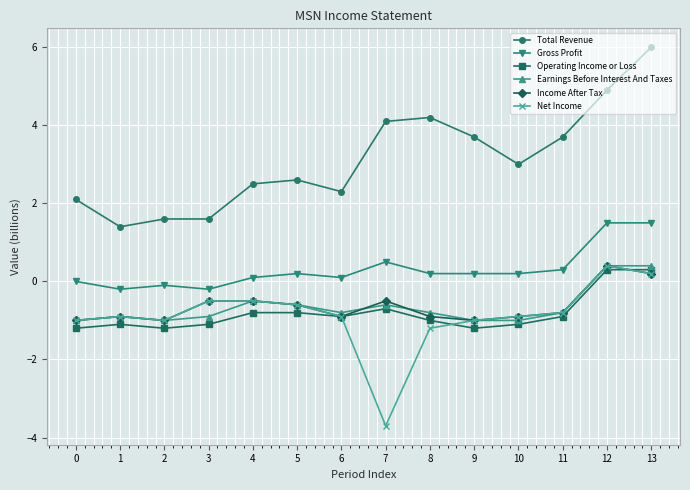

Does the chart display data point markers on the line(s)?

Yes